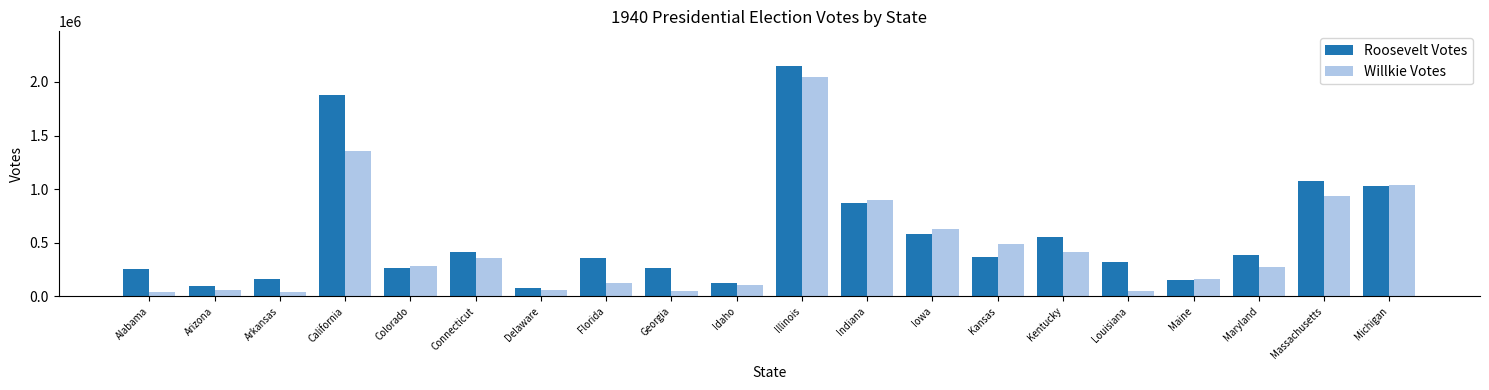

What is the minimum value for Roosevelt Votes?

74599